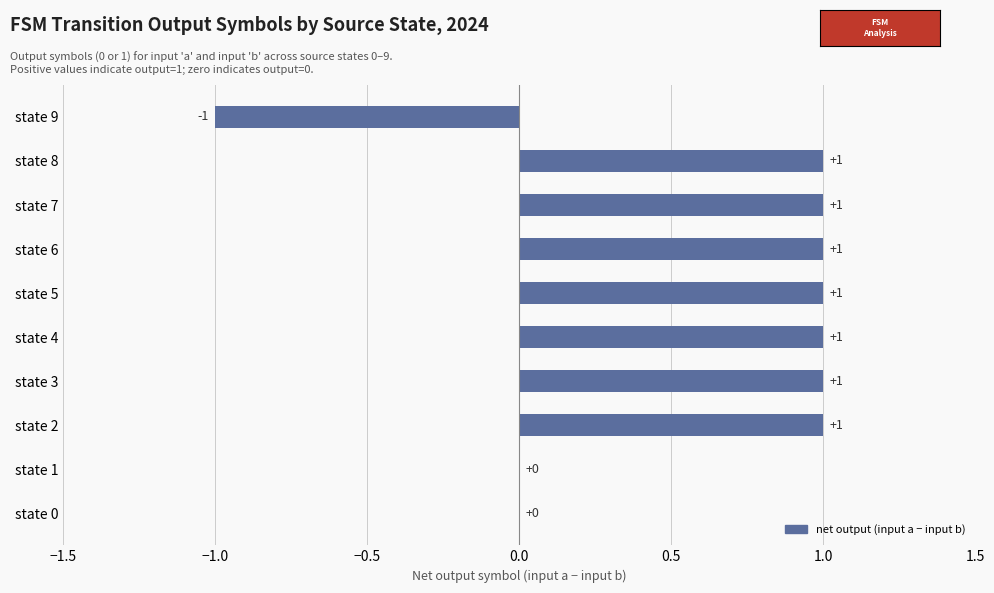

How many values are between 0 and 1?

9